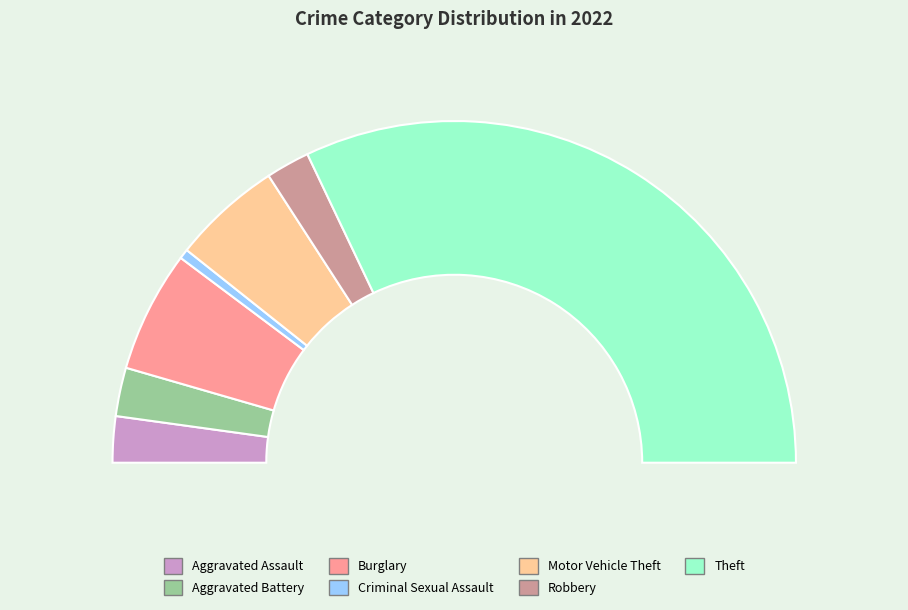

What percentage is the Criminal Sexual Assault slice, to the nearest percent?

1%